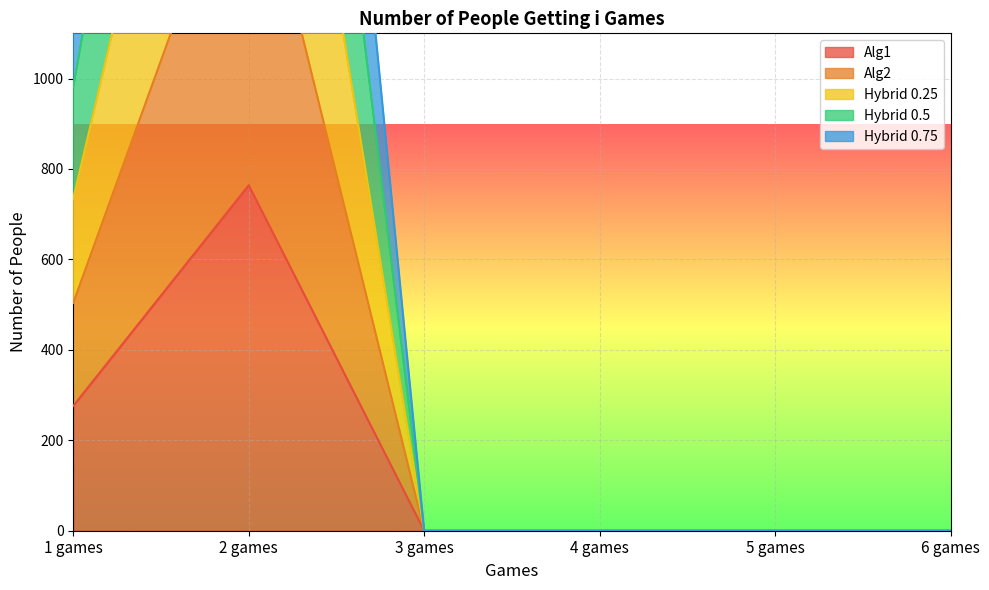

Rank the series at 5 games from lowest to highest value.

Alg1, Alg2, Hybrid 0.25, Hybrid 0.5, Hybrid 0.75